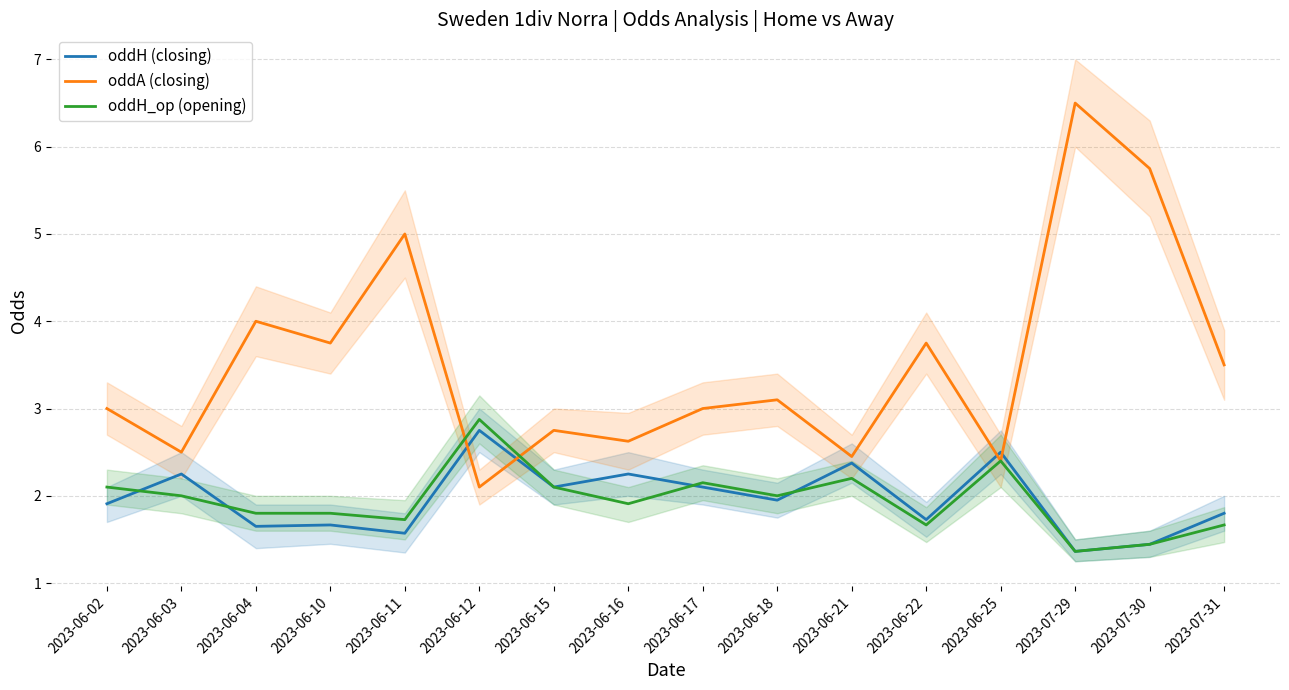

Where is the first local maximum for oddH (closing)?

2023-06-03